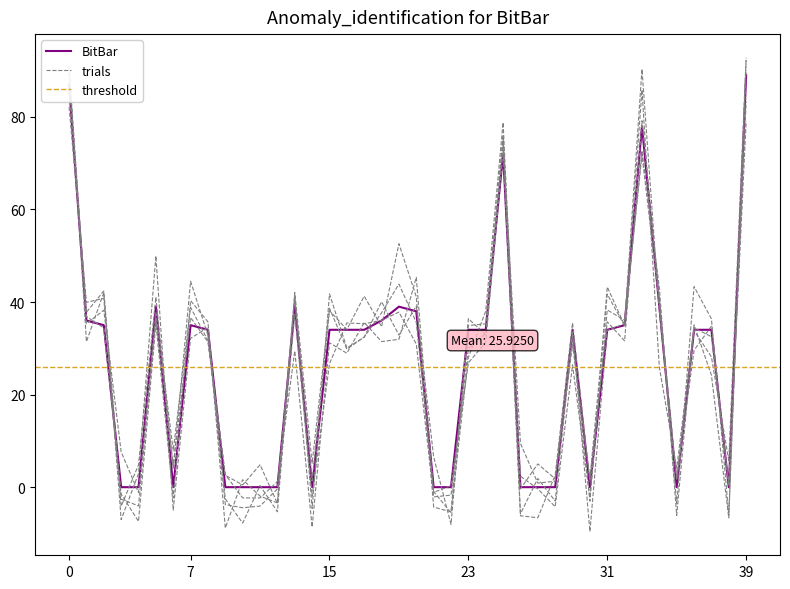

True or false: the data has more than 1 interior local peaks.

True